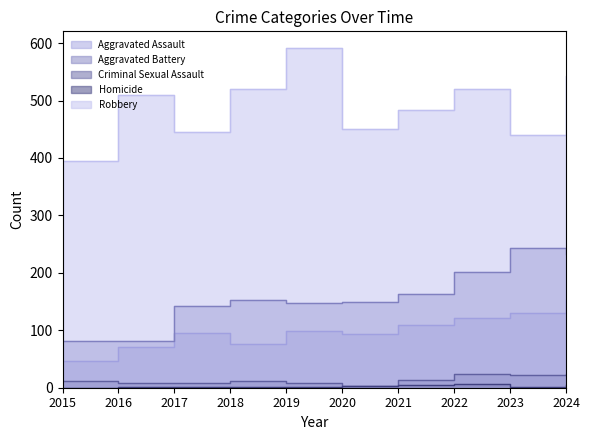

Read the Aggravated Battery value at 2021, to the nearest 10.

160